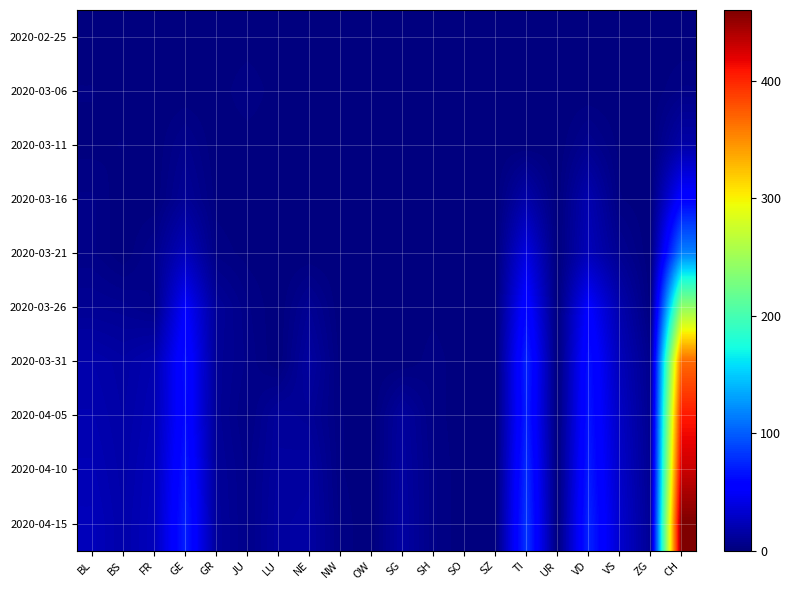

At which category is the sum across all series the highest?

CH